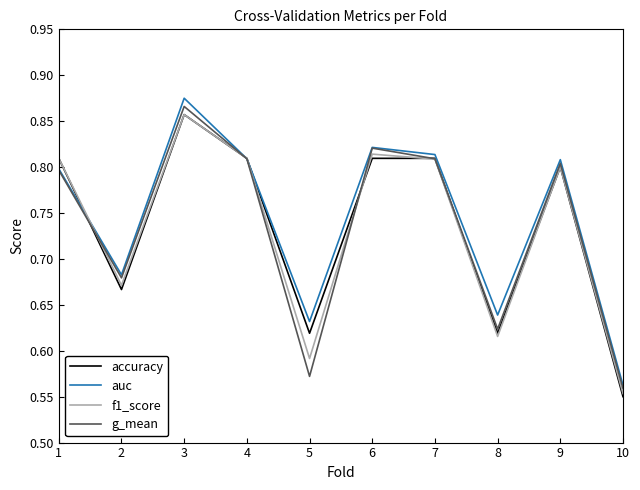

How many interior local peaks does the auc series have?

3